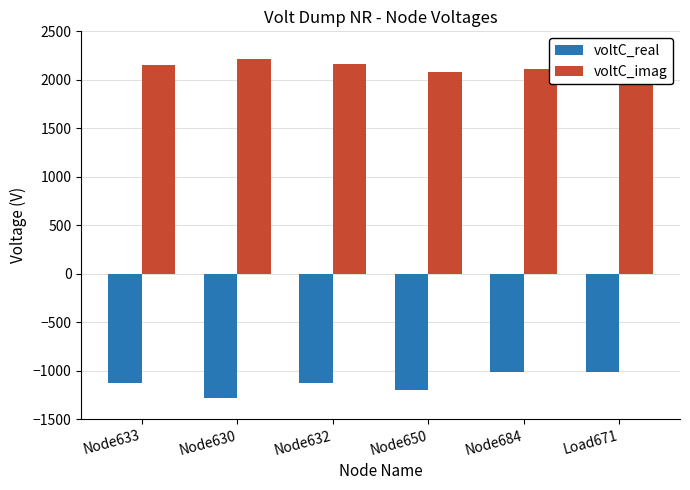

What is the smallest value displayed?

-1280.9